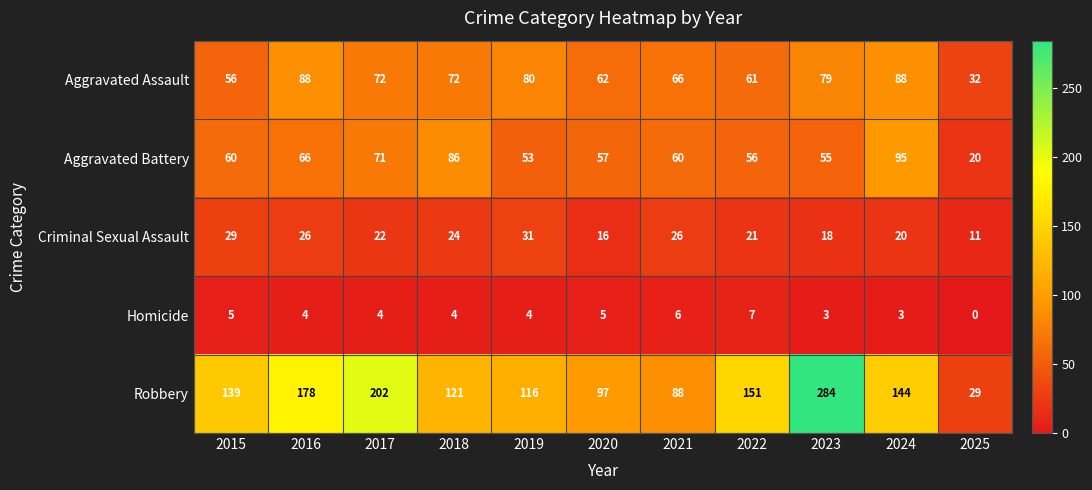

At 2020, list the series in order from largest to smallest.

Robbery, Aggravated Assault, Aggravated Battery, Criminal Sexual Assault, Homicide